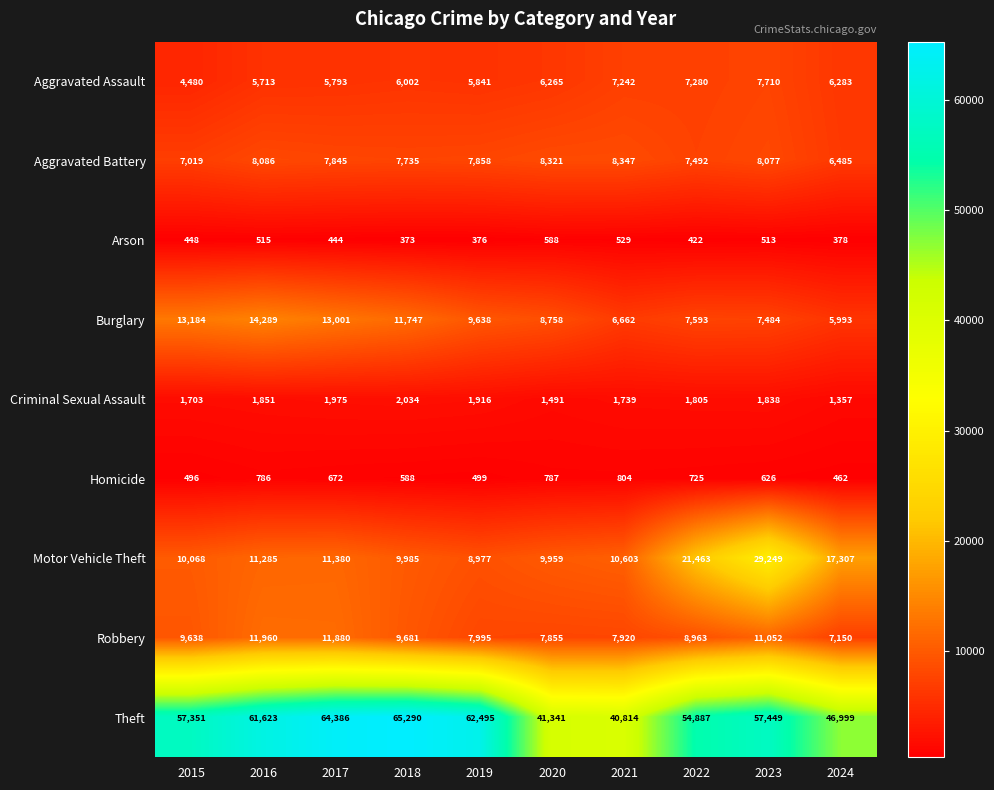

Read the Theft value at 2024.

46999